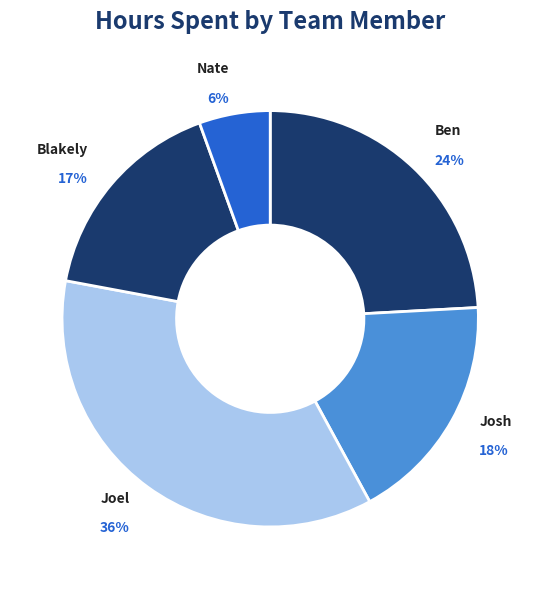

Which has a higher value, Blakely or Nate?

Blakely